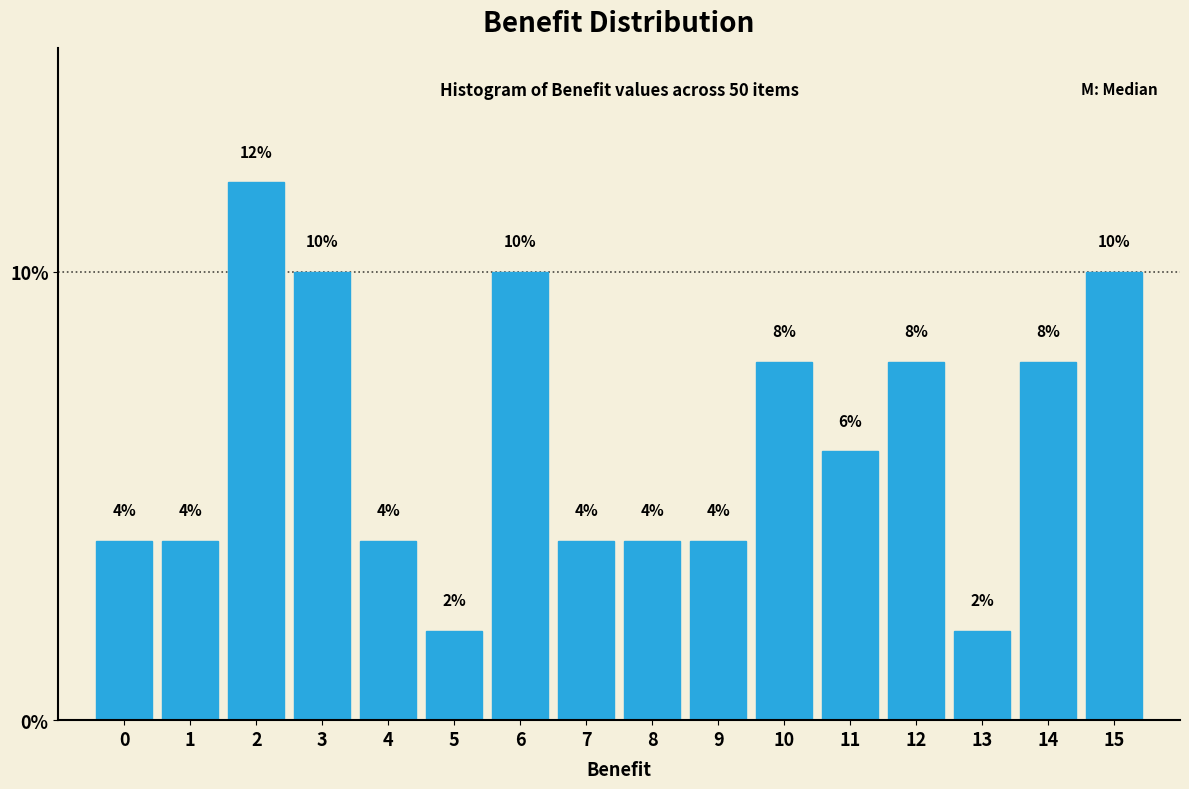

Reading left to right, list every bar in this chart as the range it spans on the x-axis followed by its height.

-0.5 to 0.5: 4
0.5 to 1.5: 4
1.5 to 2.5: 12
2.5 to 3.5: 10
3.5 to 4.5: 4
4.5 to 5.5: 2
5.5 to 6.5: 10
6.5 to 7.5: 4
7.5 to 8.5: 4
8.5 to 9.5: 4
9.5 to 10.5: 8
10.5 to 11.5: 6
11.5 to 12.5: 8
12.5 to 13.5: 2
13.5 to 14.5: 8
14.5 to 15.5: 10